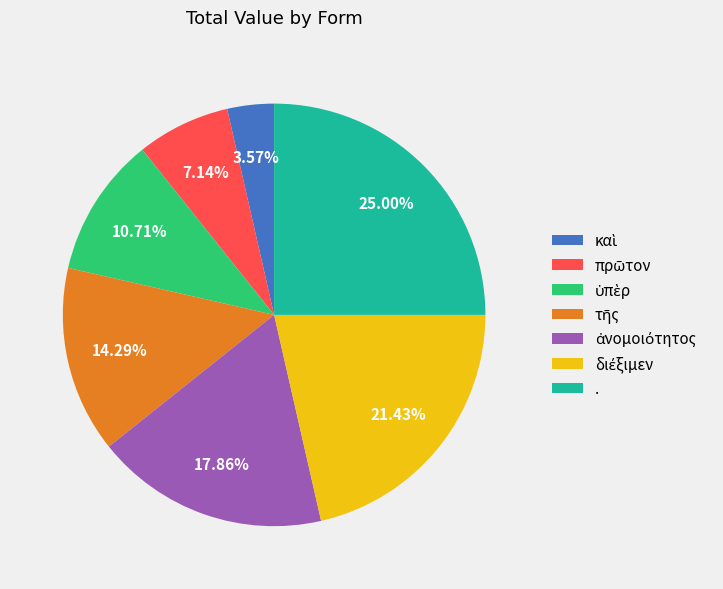

Which category has the biggest portion of the pie?

.